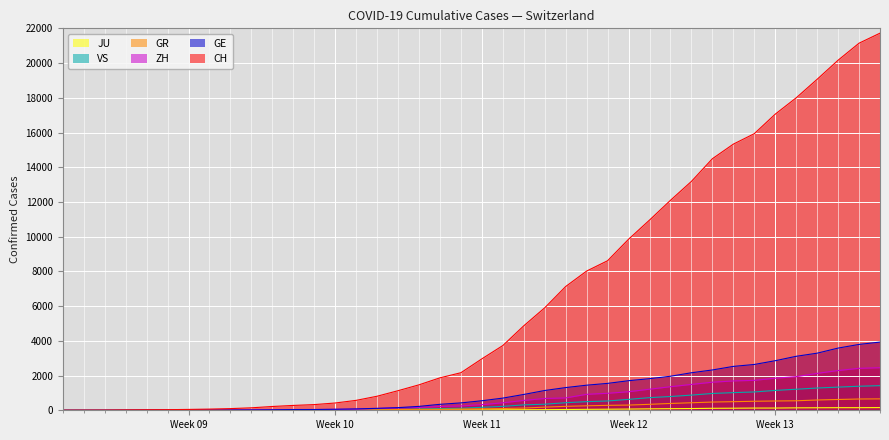

Does the chart display data point markers on the line(s)?

No